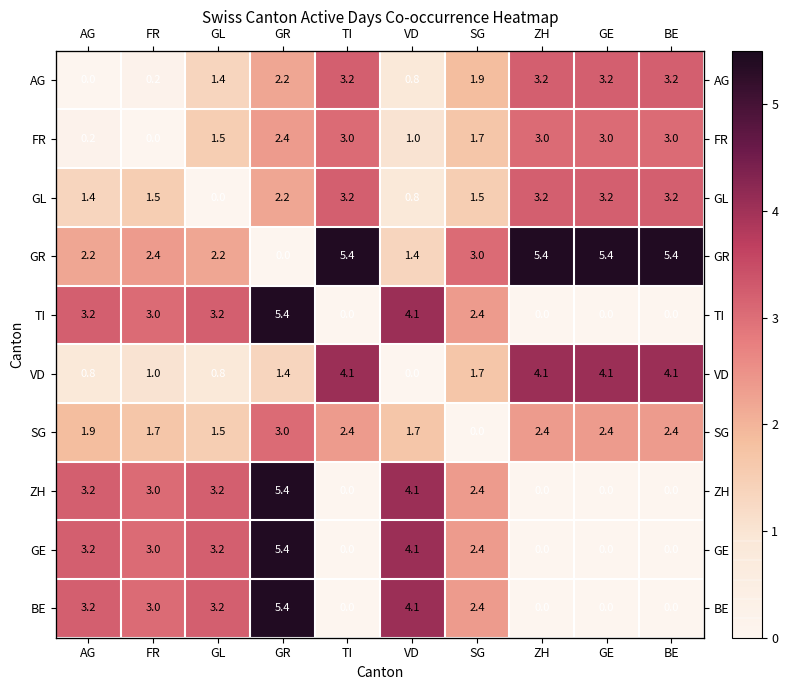

Which series has the widest spread of values?

GR